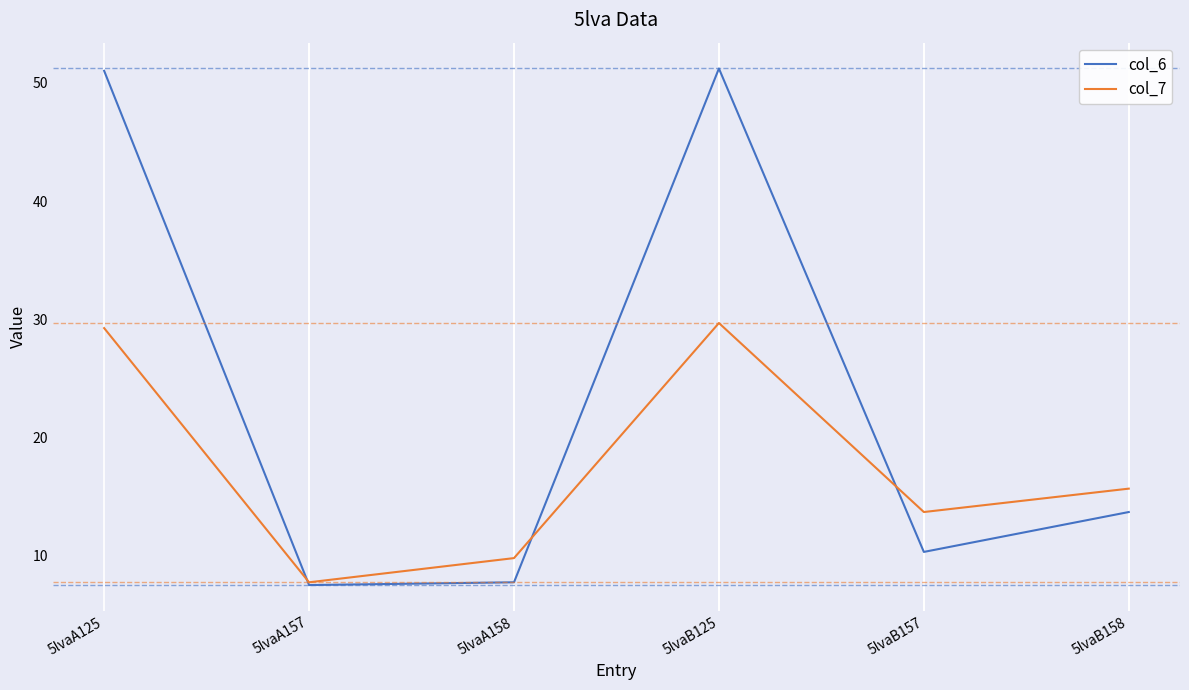

What is the spread (max minus min) of values at 5lvaB125?

21.5